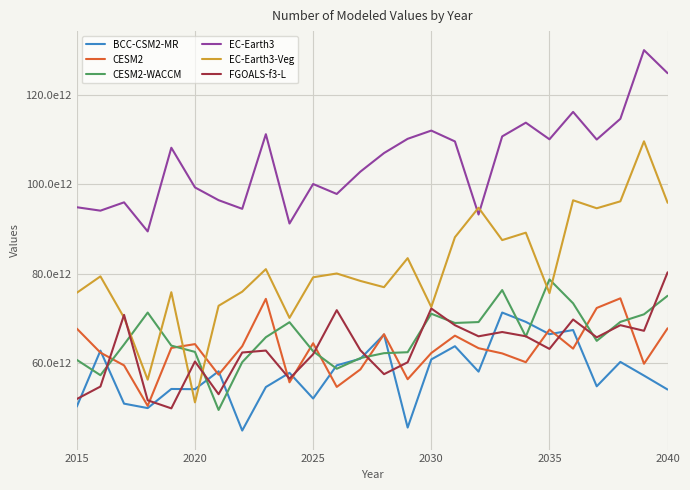

True or false: CESM2 and EC-Earth3-Veg cross at least once.

True